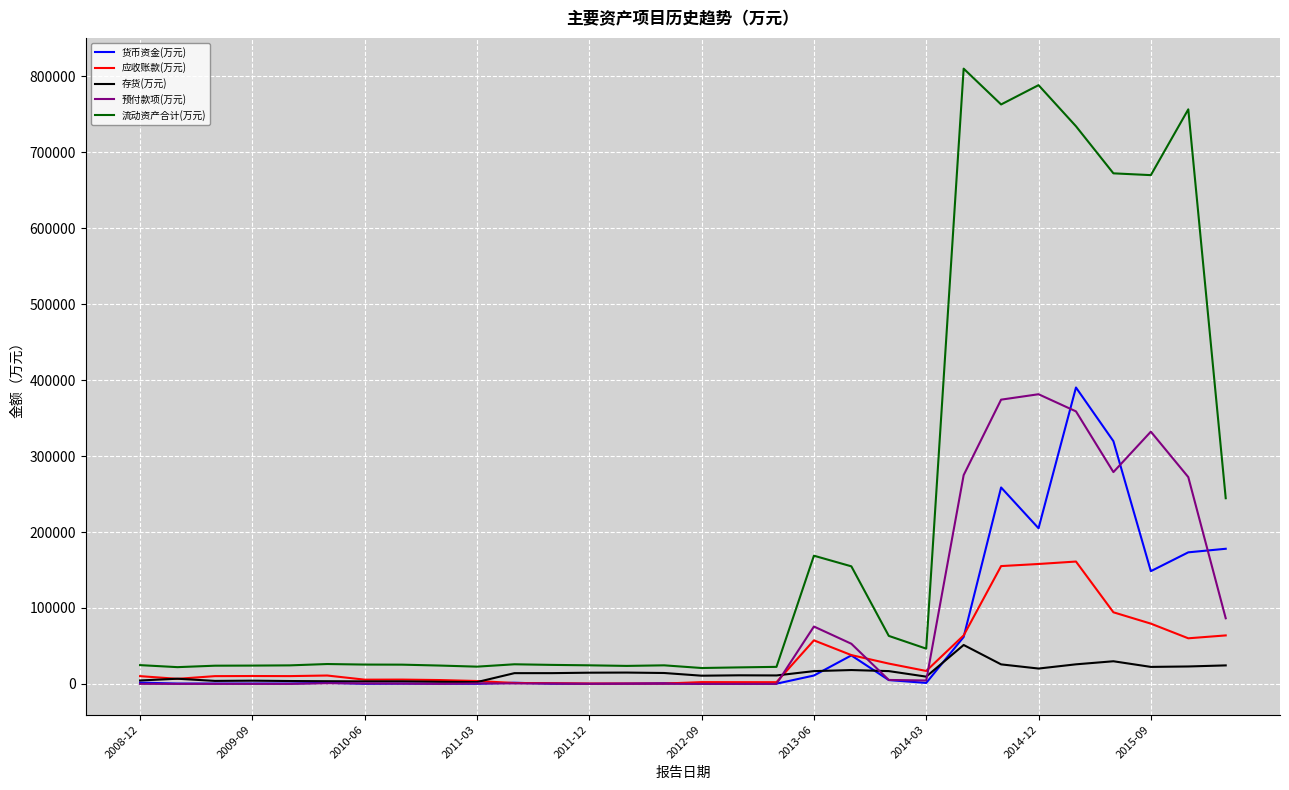

Which series has the largest total across all categories?

流动资产合计(万元)